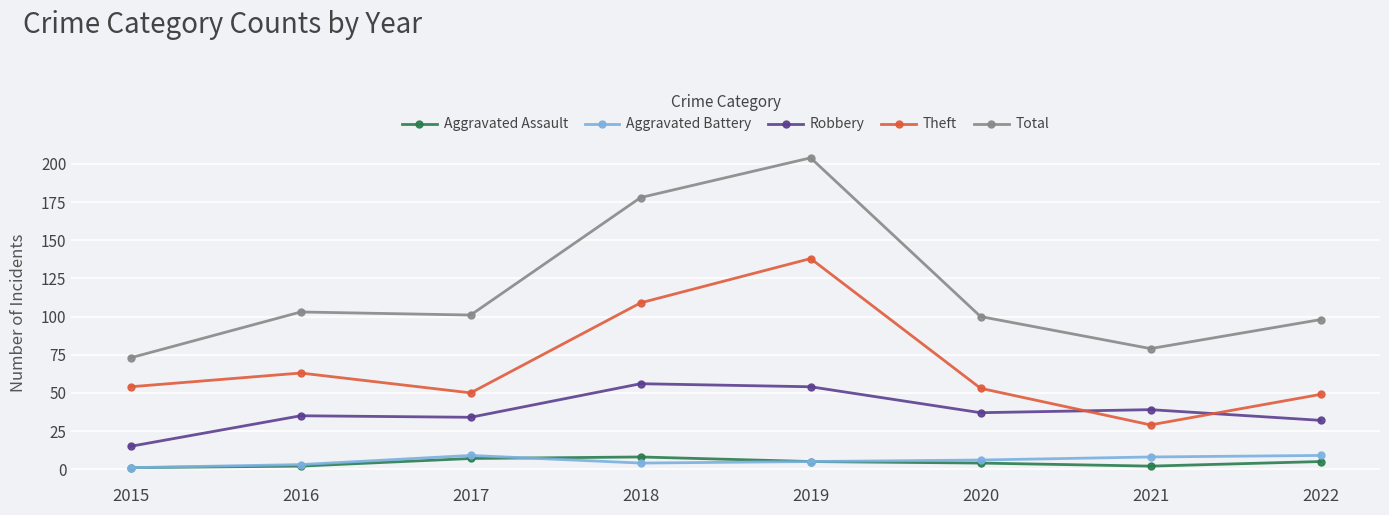

Reading left to right, extract all data points from this chart.

Aggravated Assault: 2015=1	2016=2	2017=7	2018=8	2019=5	2020=4	2021=2	2022=5
Aggravated Battery: 2015=1	2016=3	2017=9	2018=4	2019=5	2020=6	2021=8	2022=9
Robbery: 2015=15	2016=35	2017=34	2018=56	2019=54	2020=37	2021=39	2022=32
Theft: 2015=54	2016=63	2017=50	2018=109	2019=138	2020=53	2021=29	2022=49
Total: 2015=73	2016=103	2017=101	2018=178	2019=204	2020=100	2021=79	2022=98